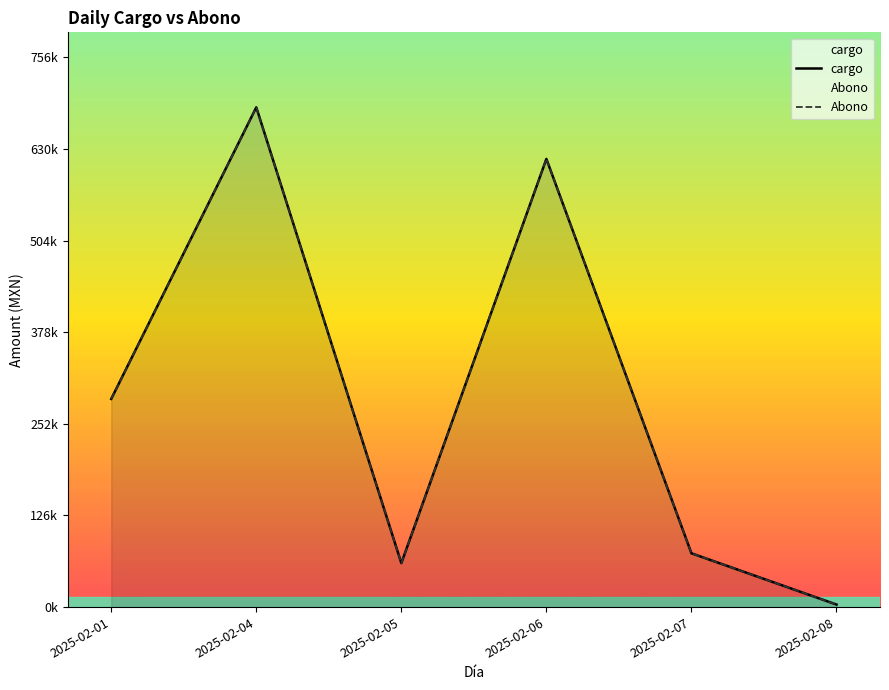

Reading right to left, extract all data points from this chart.

cargo: 3500.0	74020.4	616563.9	60473.5	687558.4	286396.5
Abono: 3500.0	74020.4	616563.9	60473.5	687558.4	286396.5